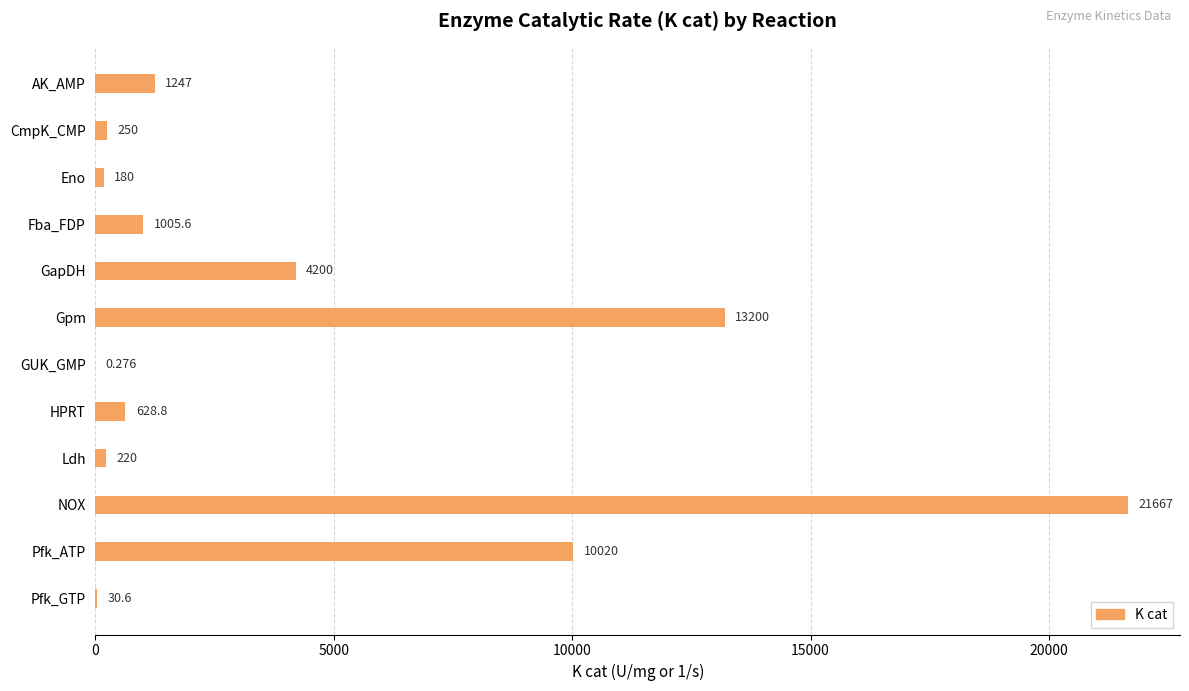

Where is the data nearest to the value 10833?

Pfk_ATP